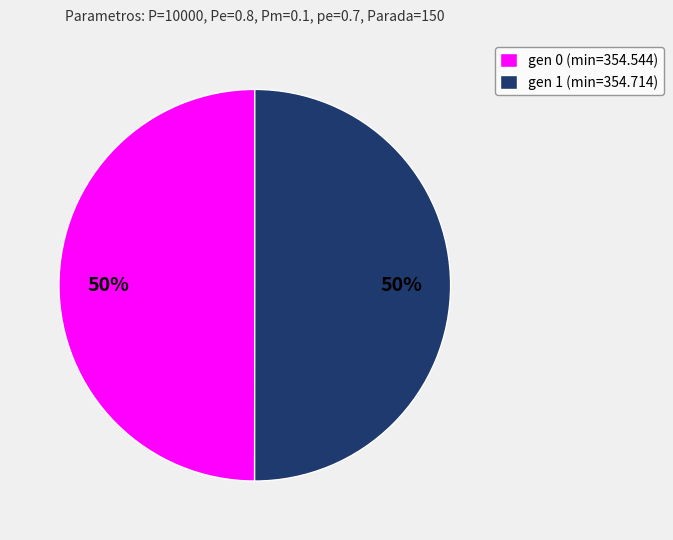

To the nearest percent, what is the combined percentage of gen 1 (min=354.714) and gen 0 (min=354.544)?

100%